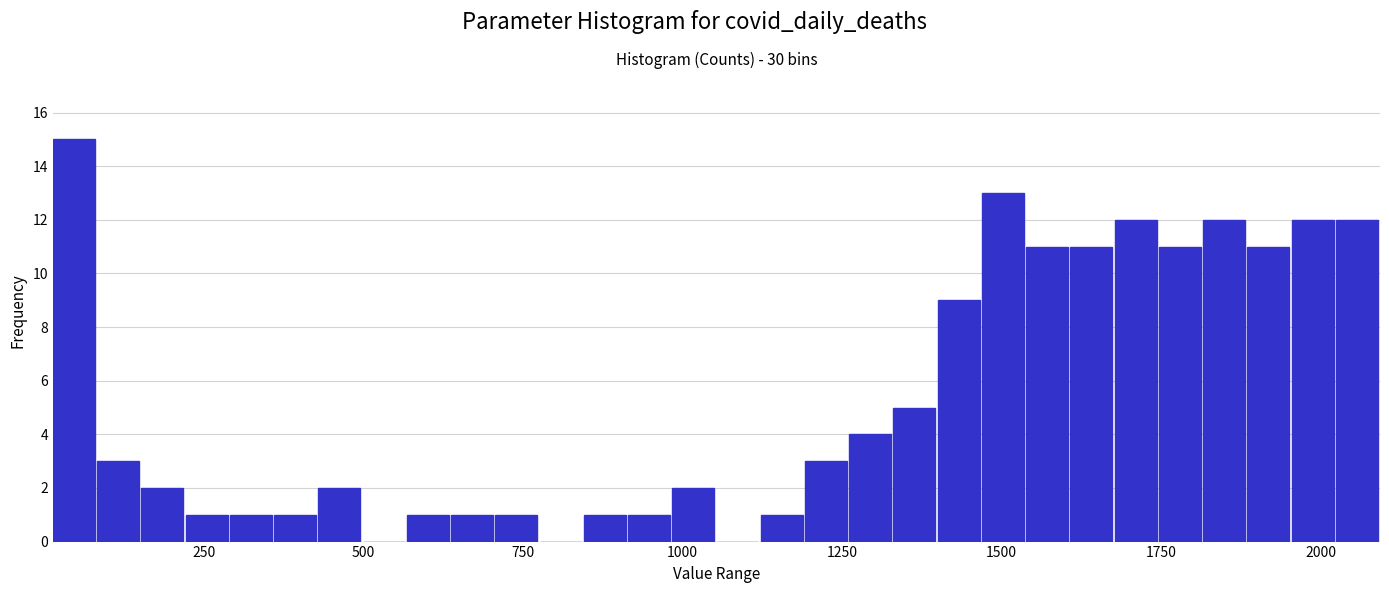

Around what value on the x-axis is the tallest bar? Give the approximate position of its centre, as read against the axis.

50